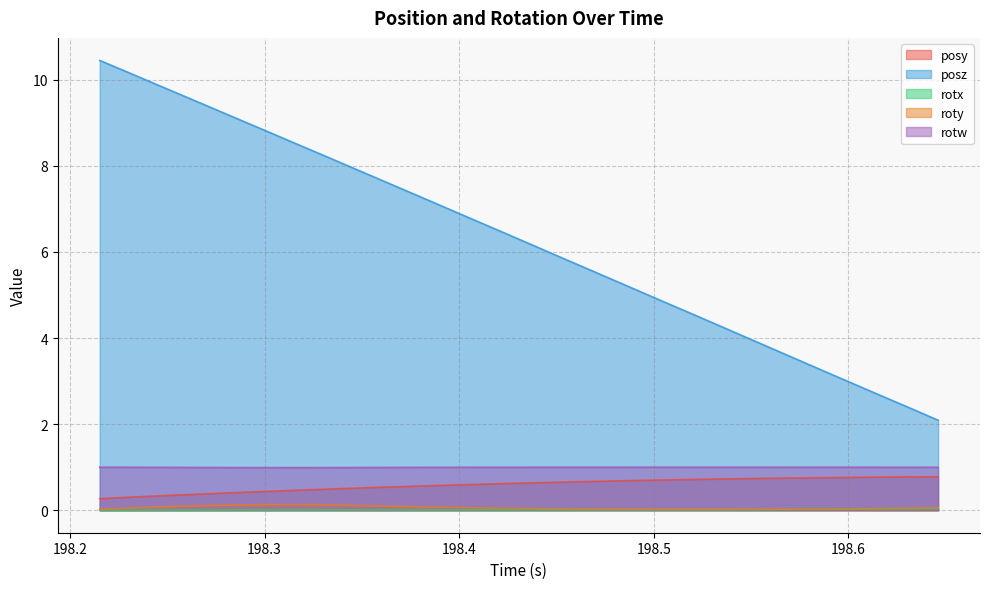

What are all the series names shown in the legend?

posy, posz, rotx, roty, rotw